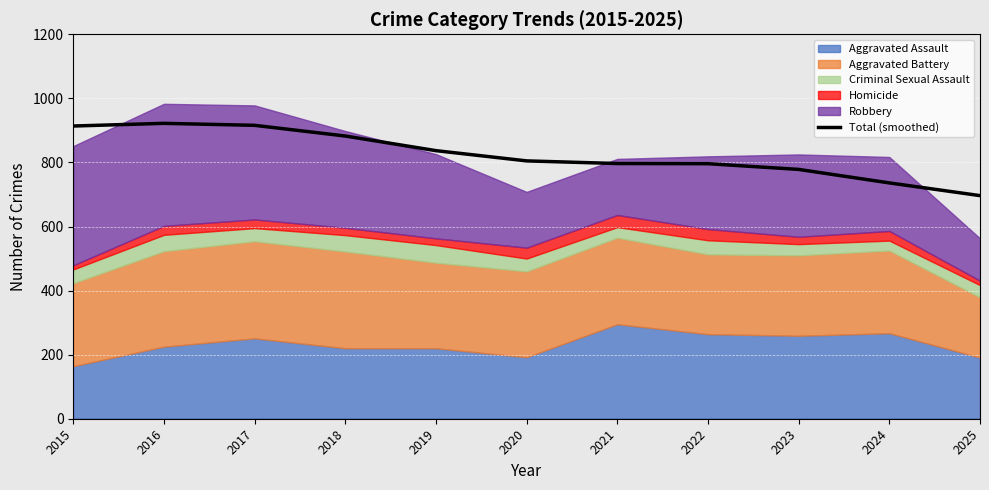

What is the minimum value shown in the chart?

696.4